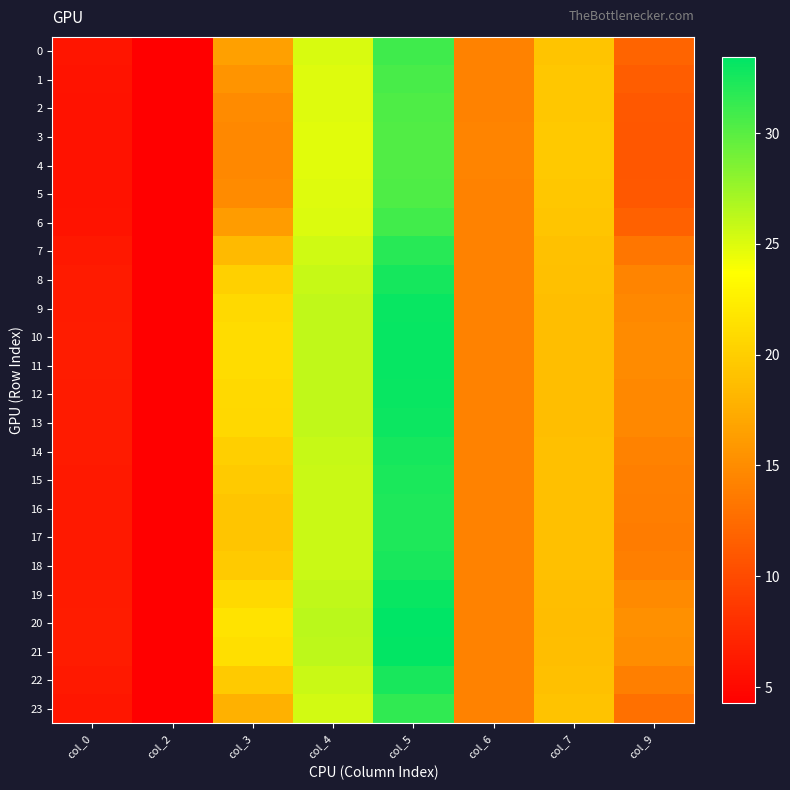

How many distinct data groups are displayed?

24